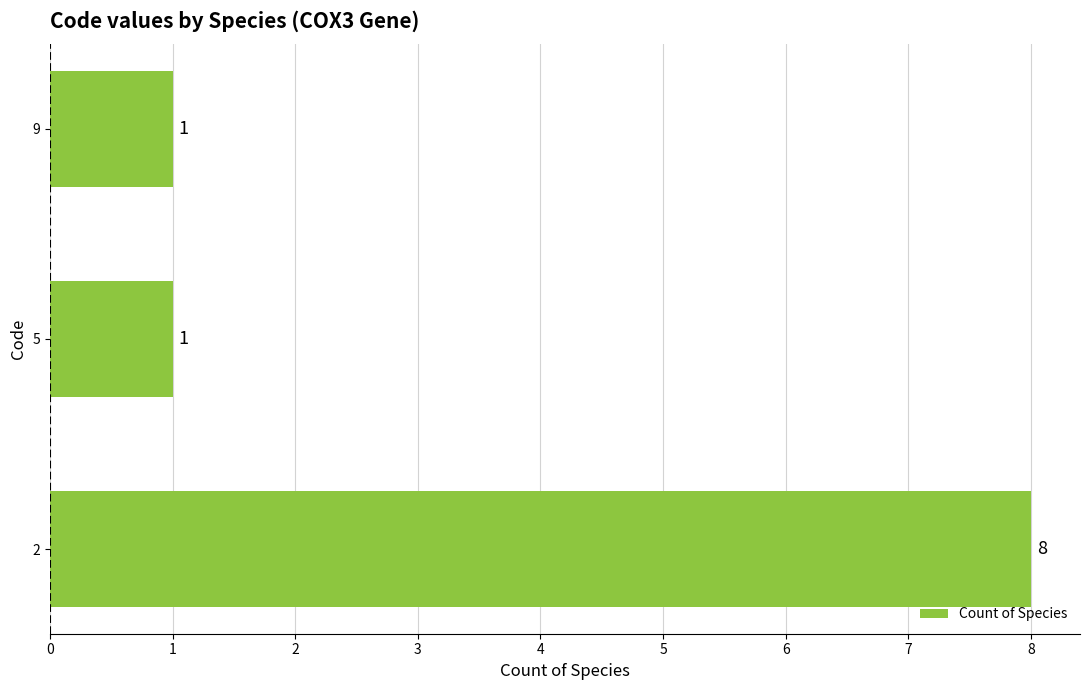

How many values are between 1 and 8?

3